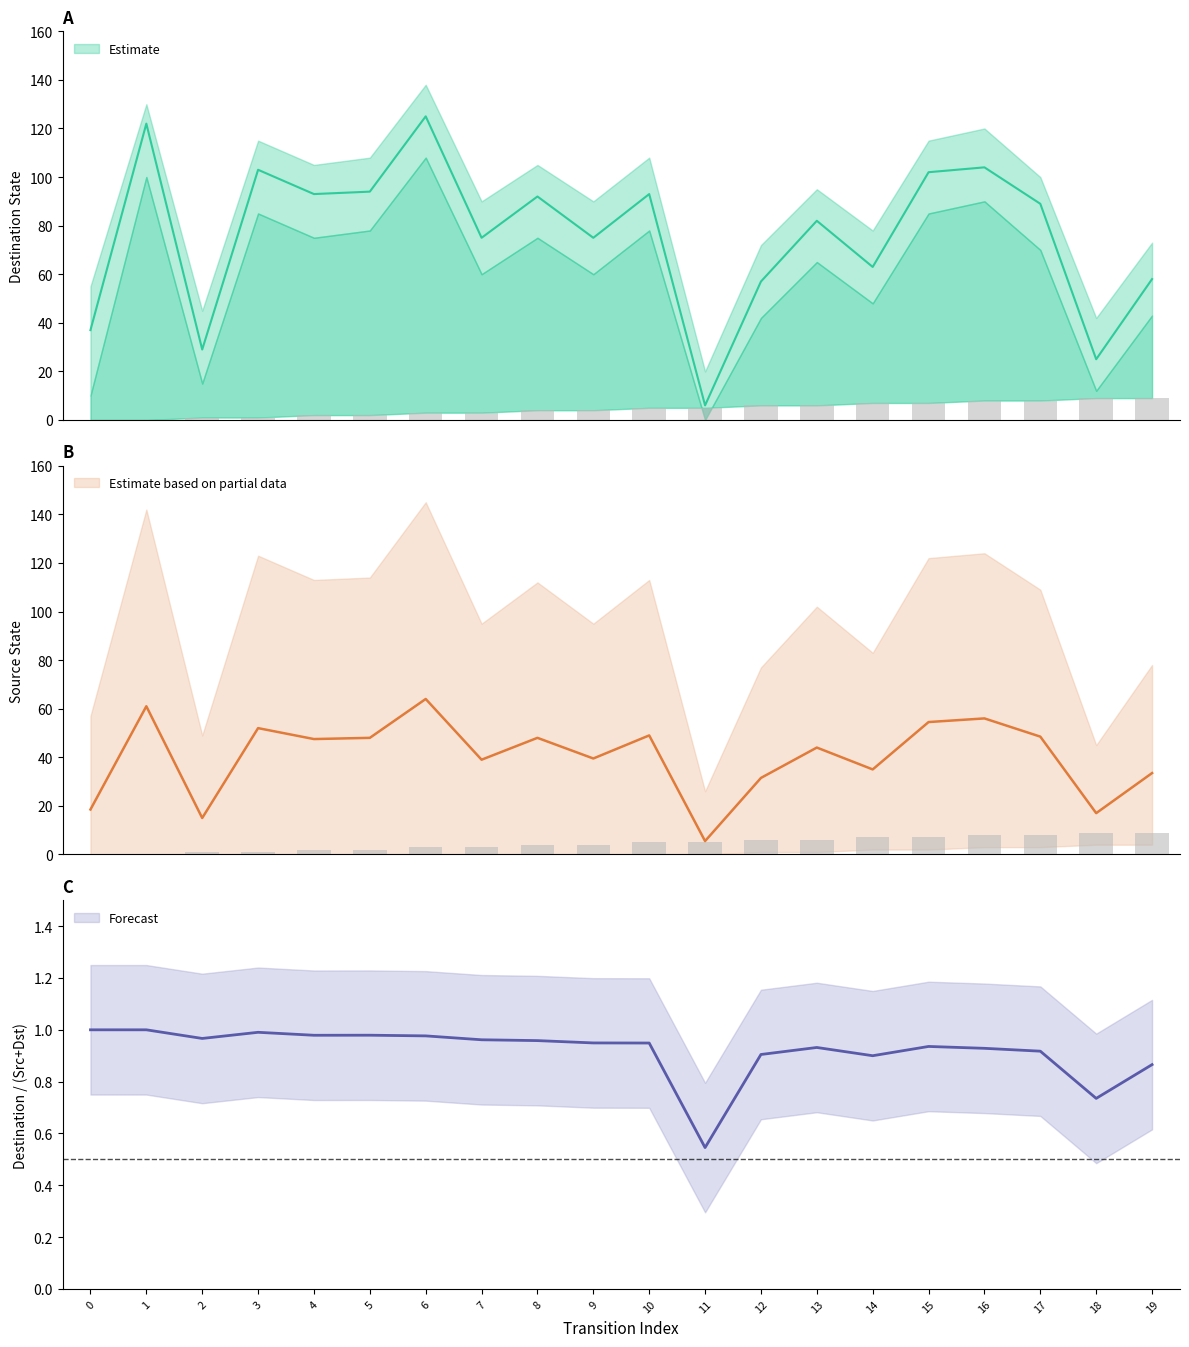

Which series has the largest total across all categories?

destination_state